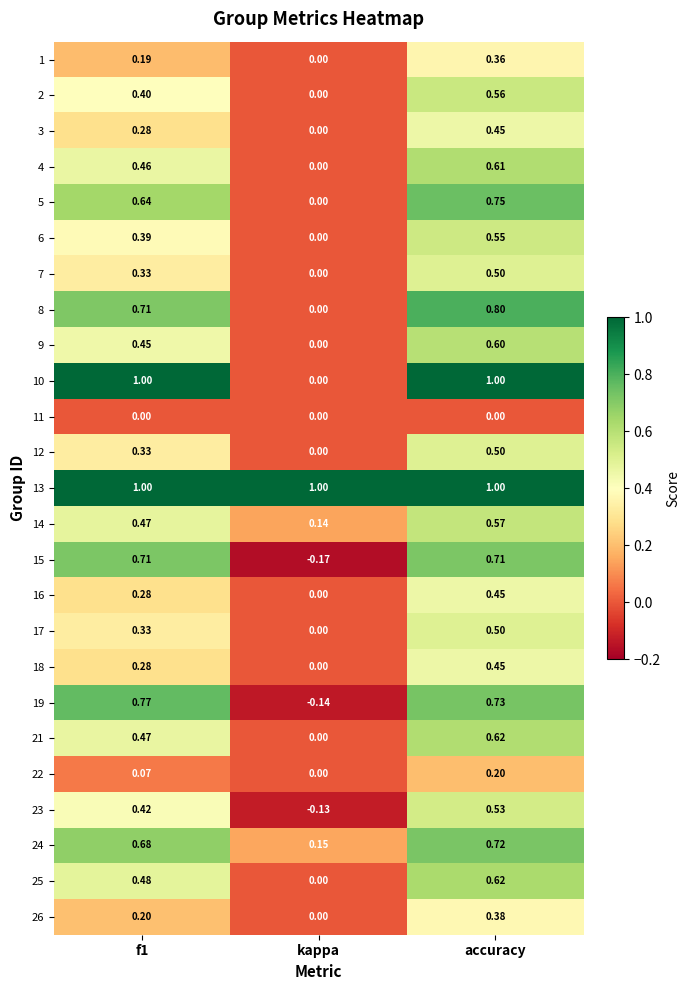

Where is 3 nearest to the value 0?

kappa